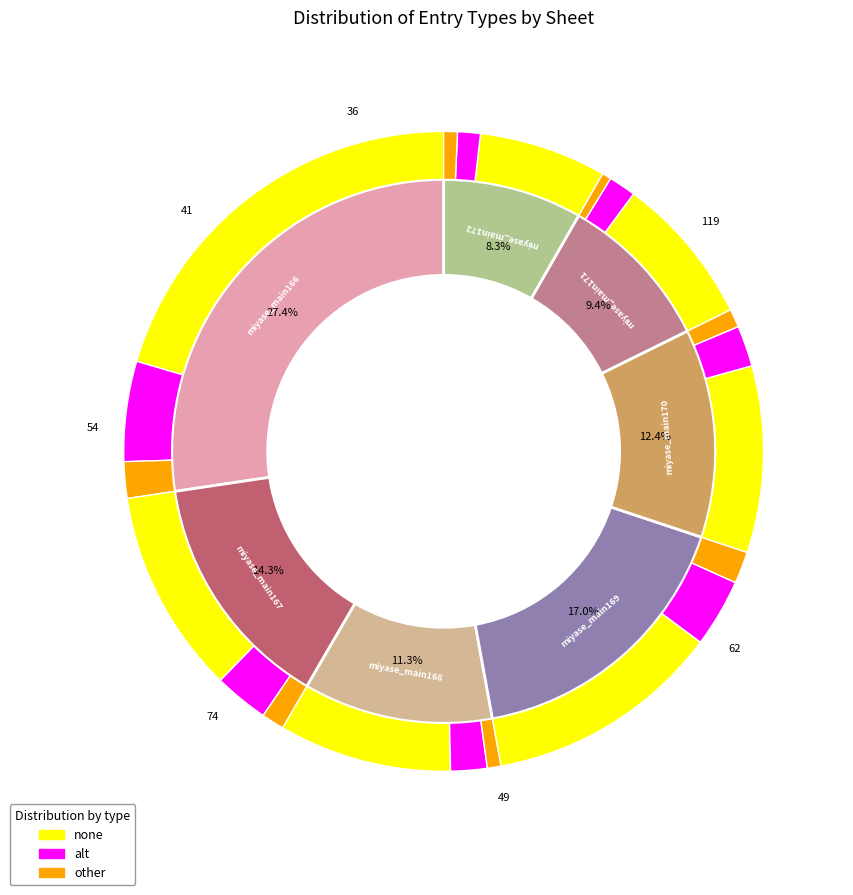

Does any single category account for the majority?

No